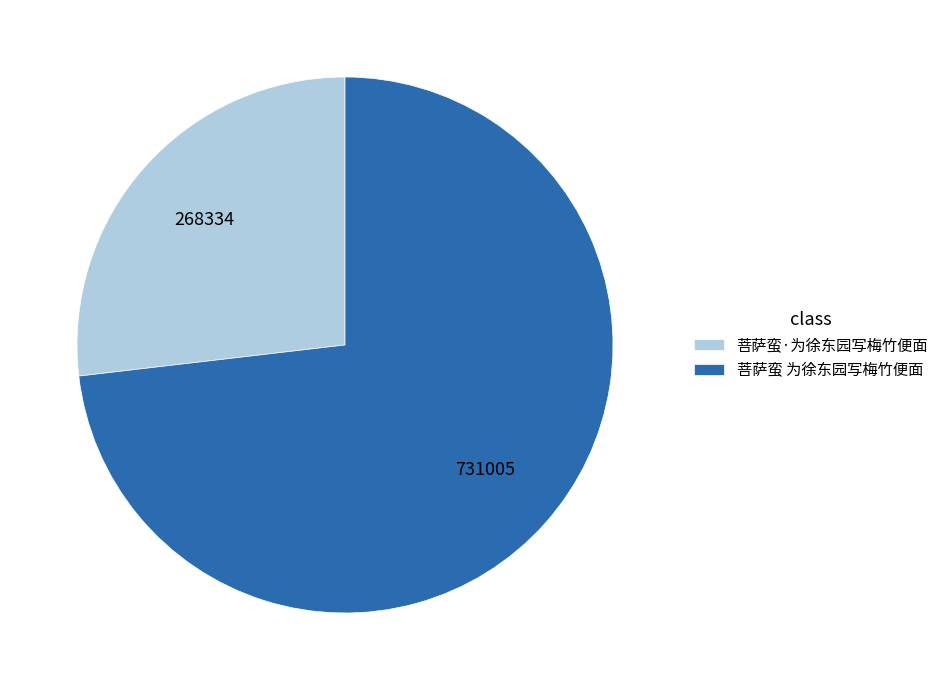

What is the majority slice?

菩萨蛮 为徐东园写梅竹便面